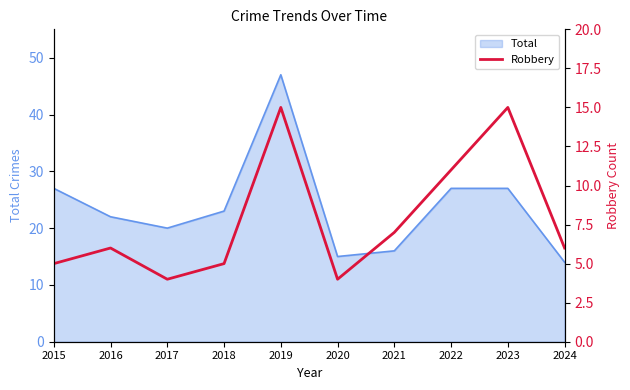

What is the average value?

8